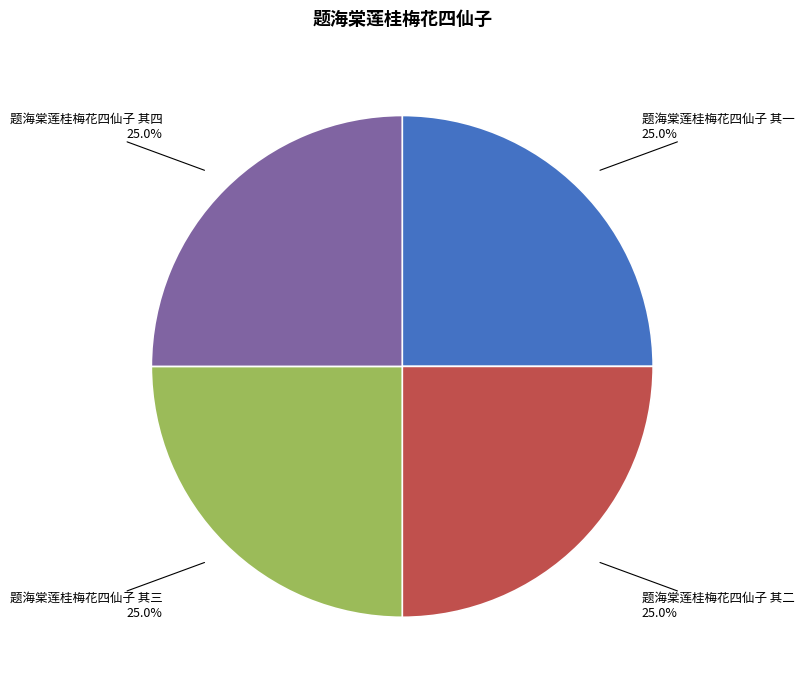

What is the ratio of the value at 题海棠莲桂梅花四仙子 其四 to the value at 题海棠莲桂梅花四仙子 其三?

1.0